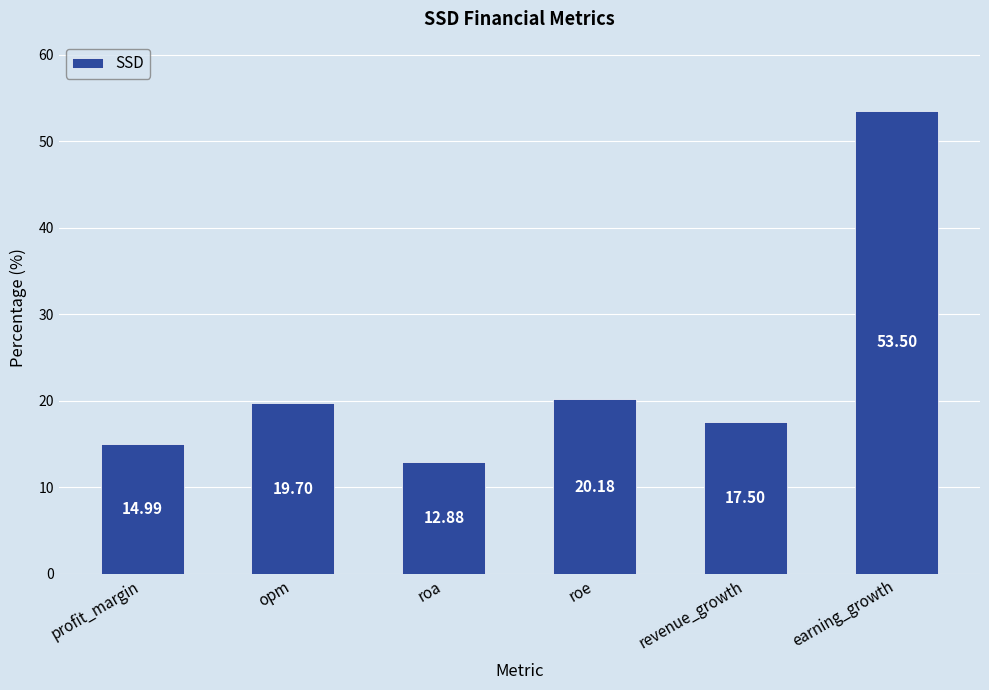

What is the value of the 4th bar from the left?

20.2